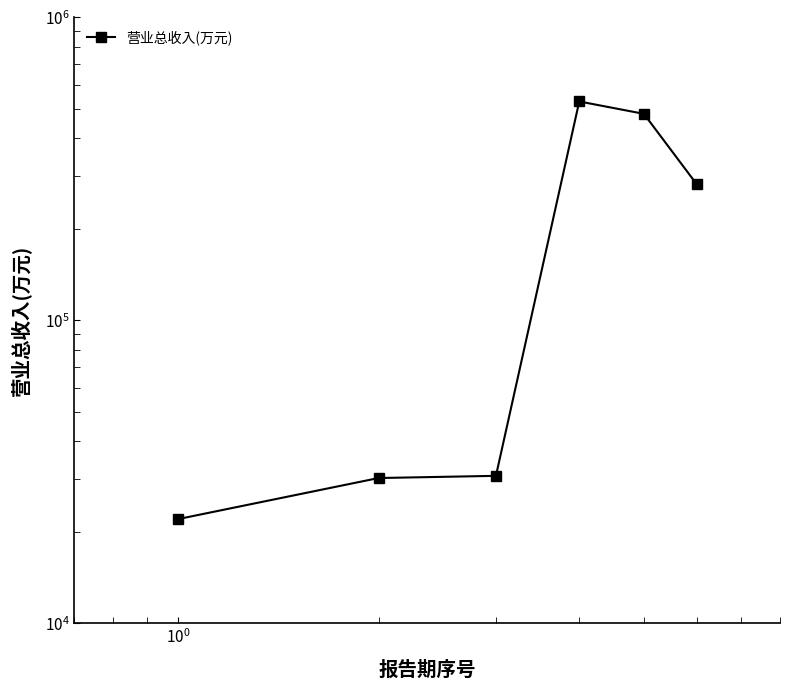

How many data points are less than 281446?

3